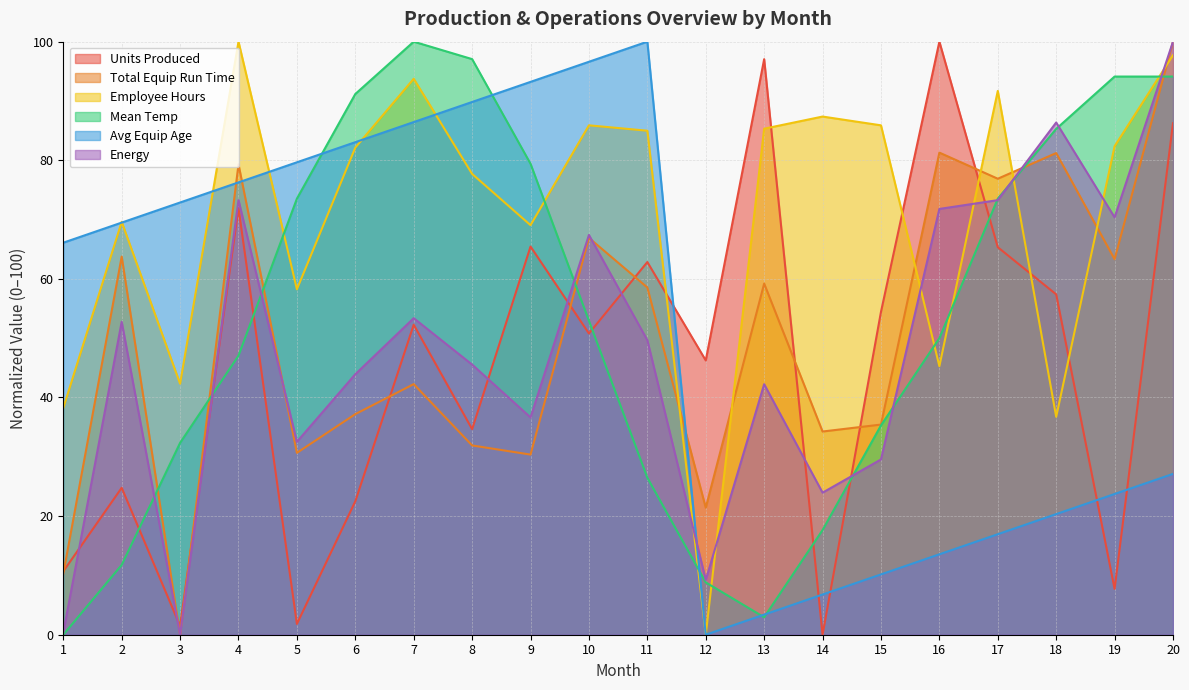

Reading left to right, list all the values displayed in this chart.

Units Produced: 10.7	24.8	1.5	71.9	1.8	22.5	52.3	34.7	65.5	50.8	62.8	46.2	97.0	0.0	54.4	100.0	65.3	57.4	7.7	86.2
Total Equip Run Time: 10.3	63.8	0.0	79.3	30.7	37.2	42.3	31.9	30.4	66.9	58.5	21.4	59.2	34.3	35.4	81.3	76.9	81.2	63.3	100.0
Employee Hours: 38.2	69.6	42.3	100.0	58.2	82.1	93.7	77.7	69.1	85.9	85.0	0.0	85.3	87.4	85.9	45.3	91.7	36.7	82.4	97.7
Mean Temp: 0.0	11.8	32.4	47.1	73.5	91.2	100.0	97.1	79.4	52.9	26.5	8.8	2.9	17.6	35.3	50.0	73.5	85.3	94.1	94.1
Avg Equip Age: 66.1	69.5	72.9	76.3	79.7	83.1	86.4	89.8	93.2	96.6	100.0	0.0	3.4	6.8	10.2	13.6	16.9	20.3	23.7	27.1
Energy: 0.3	52.8	0.0	73.3	32.5	43.9	53.4	45.5	36.6	67.4	49.7	9.2	42.2	24.0	29.6	71.8	73.3	86.4	70.4	100.0